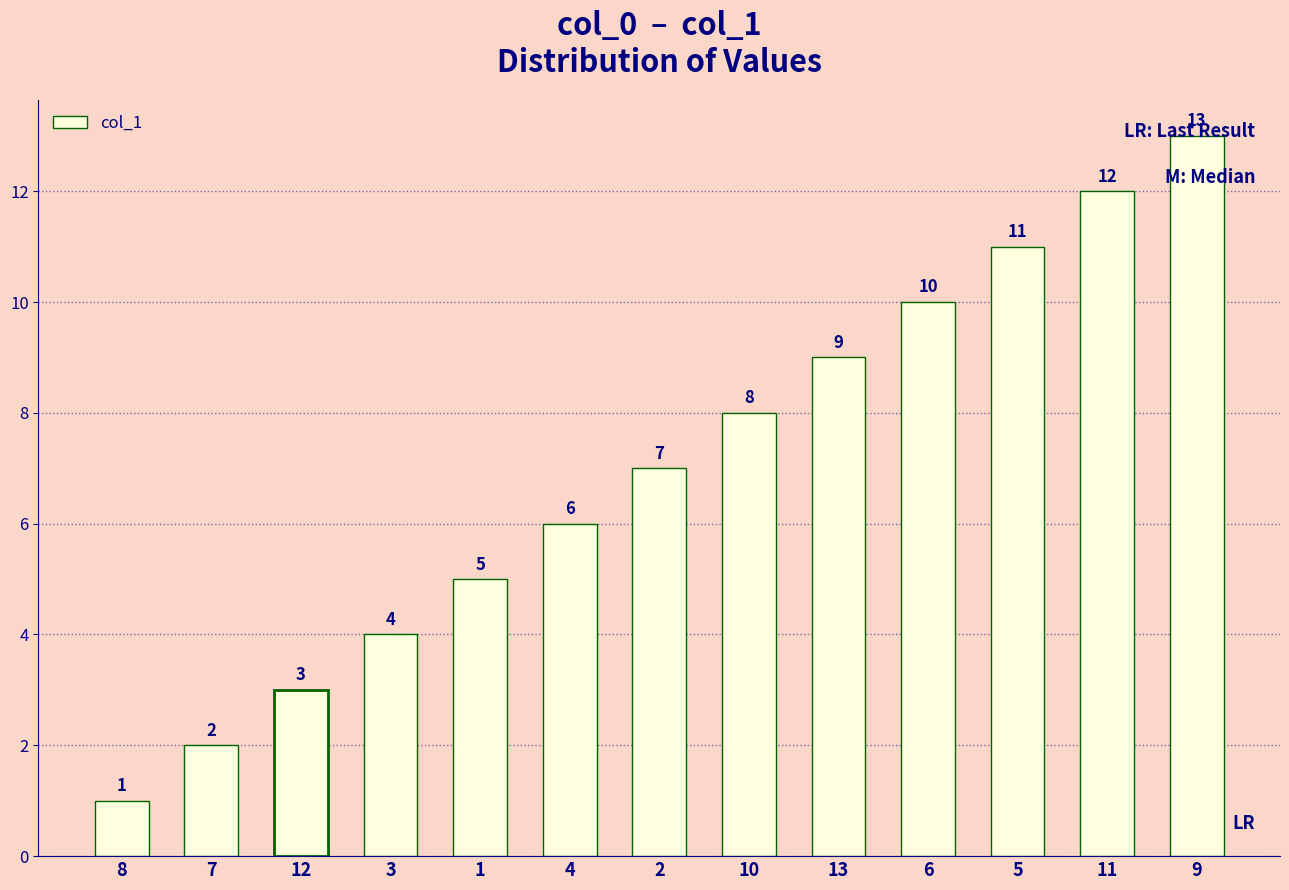

Is it true that the value at 13 is 9?

True